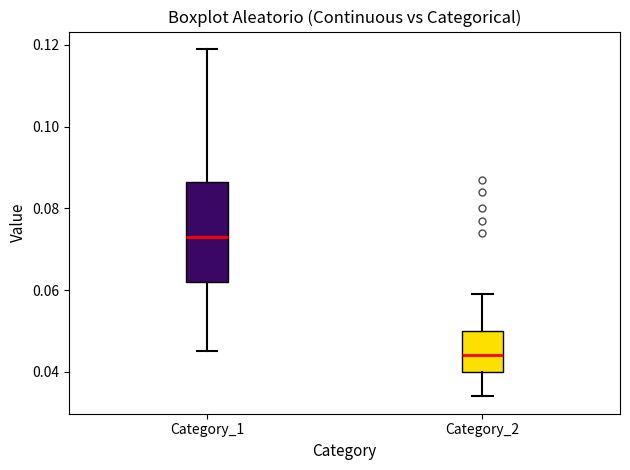

Reading left to right, read every box against the y-axis: the position of its median line, the range the box covers, and the ends of its whiskers. The values are not printed on the chart, so give them approximately, as read against the axis.

Category_1: median 0.074, box 0.062 to 0.086, whiskers 0.046 to 0.120
Category_2: median 0.044, box 0.040 to 0.050, whiskers 0.034 to 0.060